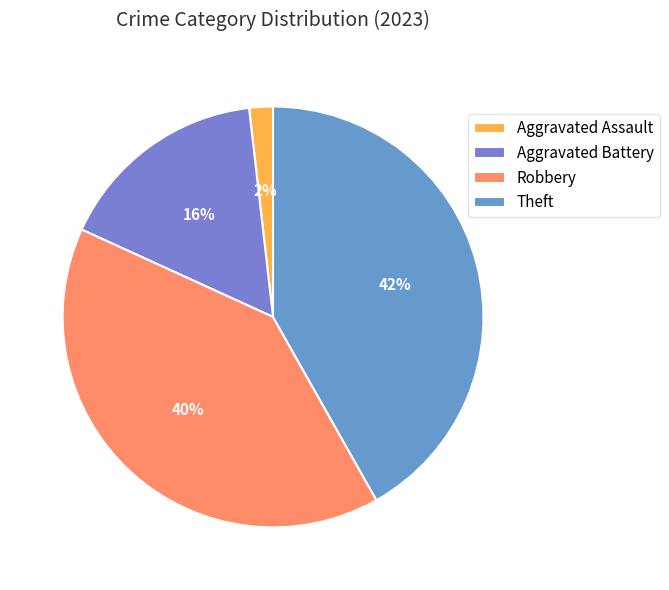

The Robbery slice represents 40% of the pie. True or false?

True